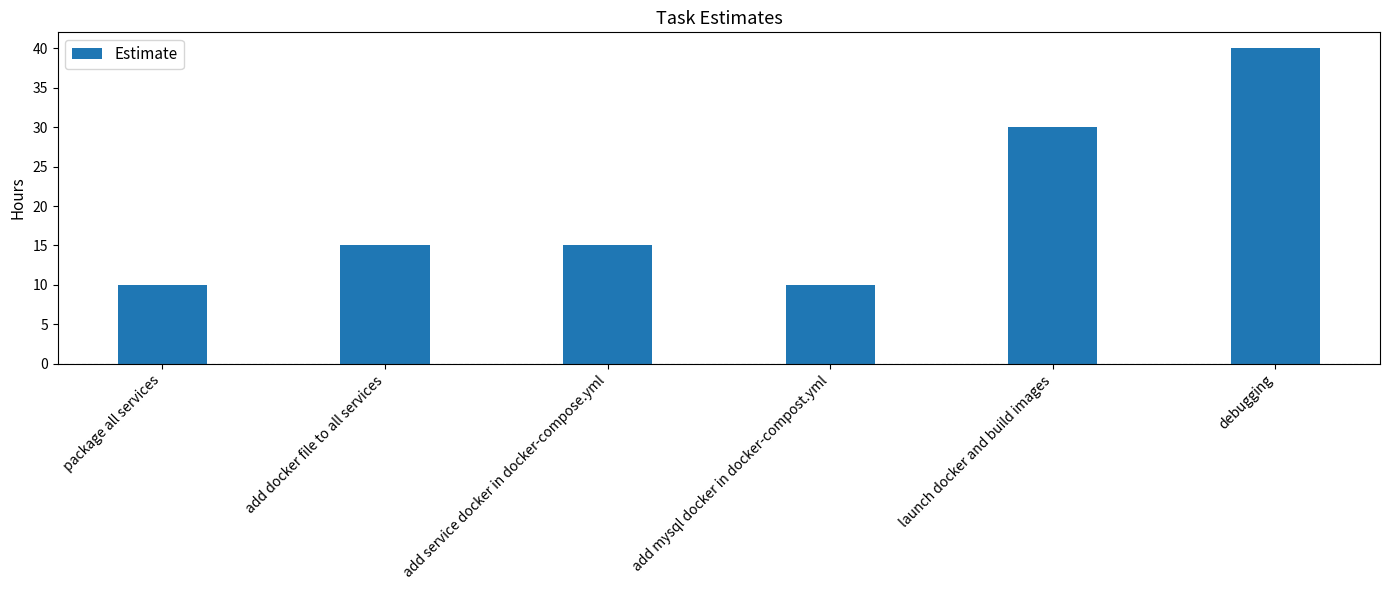

What is the minimum value shown in the chart?

10